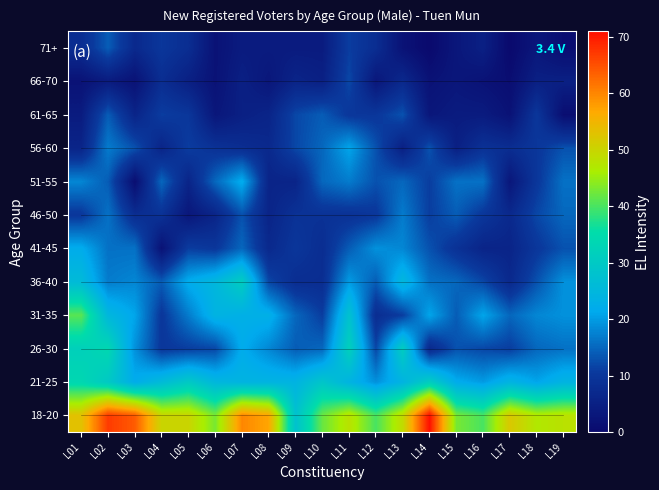

Reading right to left, extract all data points from this chart.

18-20: L19=48	L18=47	L17=52	L16=40	L15=43	L14=71	L13=49	L12=40	L11=48	L10=42	L09=28	L08=57	L07=60	L06=43	L05=50	L04=50	L03=64	L02=67	L01=53
21-25: L19=24	L18=21	L17=24	L16=20	L15=22	L14=31	L13=24	L12=19	L11=24	L10=29	L09=24	L08=24	L07=24	L06=25	L05=30	L04=26	L03=22	L02=30	L01=34
26-30: L19=16	L18=15	L17=11	L16=12	L15=13	L14=7	L13=31	L12=12	L11=32	L10=15	L09=14	L08=18	L07=22	L06=12	L05=11	L04=10	L03=19	L02=34	L01=32
31-35: L19=19	L18=18	L17=15	L16=21	L15=14	L14=21	L13=11	L12=8	L11=28	L10=11	L09=15	L08=23	L07=23	L06=24	L05=17	L04=10	L03=21	L02=25	L01=41
36-40: L19=19	L18=13	L17=7	L16=12	L15=15	L14=16	L13=25	L12=14	L11=20	L10=8	L09=8	L08=12	L07=31	L06=25	L05=22	L04=14	L03=18	L02=17	L01=26
41-45: L19=13	L18=10	L17=6	L16=6	L15=9	L14=13	L13=18	L12=19	L11=14	L10=8	L09=10	L08=7	L07=15	L06=10	L05=11	L04=2	L03=16	L02=16	L01=22
46-50: L19=15	L18=12	L17=7	L16=10	L15=14	L14=11	L13=17	L12=10	L11=9	L10=9	L09=9	L08=6	L07=13	L06=6	L05=3	L04=9	L03=8	L02=16	L01=10
51-55: L19=16	L18=10	L17=3	L16=16	L15=16	L14=11	L13=15	L12=13	L11=17	L10=15	L09=6	L08=6	L07=22	L06=15	L05=6	L04=15	L03=1	L02=14	L01=18
56-60: L19=13	L18=10	L17=8	L16=9	L15=5	L14=13	L13=5	L12=13	L11=21	L10=15	L09=12	L08=7	L07=8	L06=9	L05=11	L04=6	L03=13	L02=17	L01=6
61-65: L19=1	L18=10	L17=2	L16=4	L15=4	L14=3	L13=13	L12=10	L11=10	L10=14	L09=12	L08=6	L07=5	L06=3	L05=10	L04=11	L03=6	L02=14	L01=4
66-70: L19=5	L18=5	L17=1	L16=2	L15=3	L14=2	L13=7	L12=3	L11=12	L10=5	L09=6	L08=3	L07=5	L06=2	L05=5	L04=8	L03=2	L02=4	L01=2
71+: L19=1	L18=3	L17=0	L16=5	L15=3	L14=0	L13=2	L12=8	L11=11	L10=4	L09=4	L08=4	L07=4	L06=2	L05=8	L04=10	L03=7	L02=14	L01=8